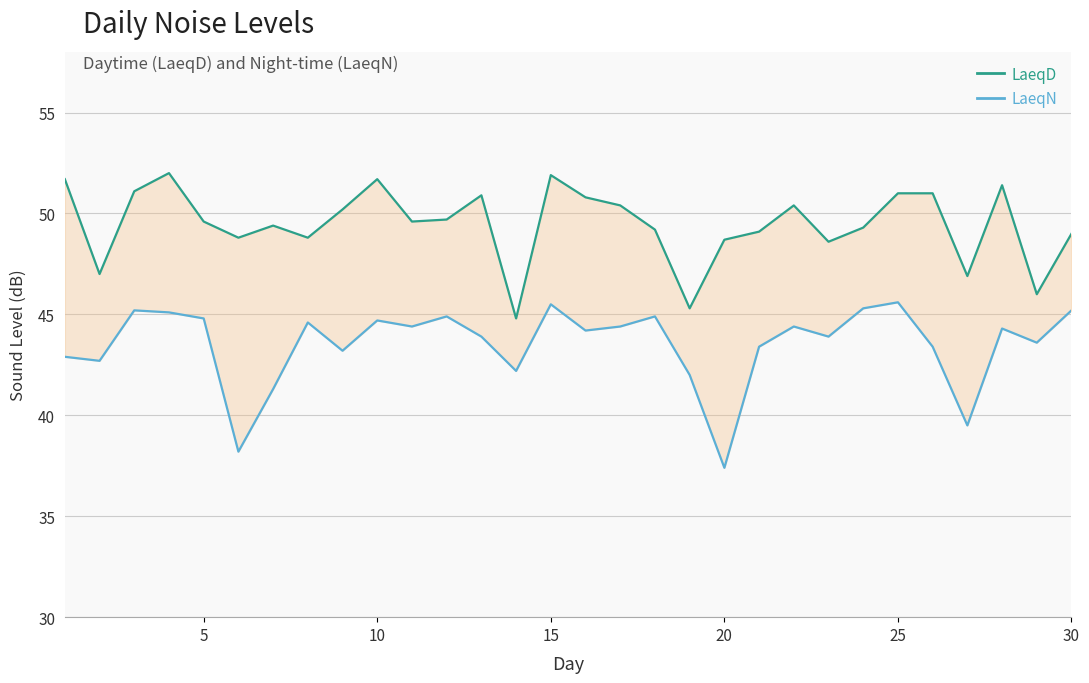

What are all the series names shown in the legend?

LaeqD, LaeqN